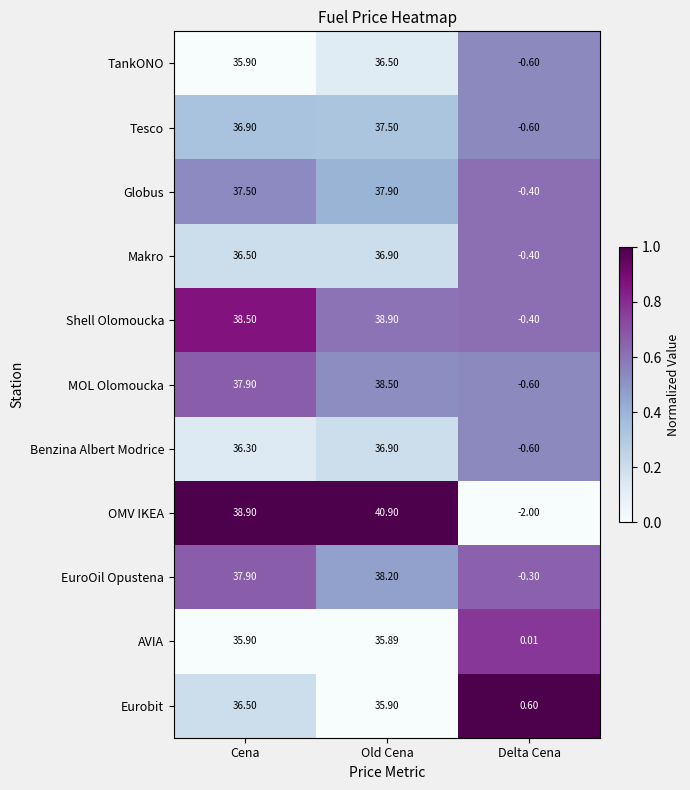

List the labels in order of OMV IKEA value, smallest first.

Delta Cena, Cena, Old Cena